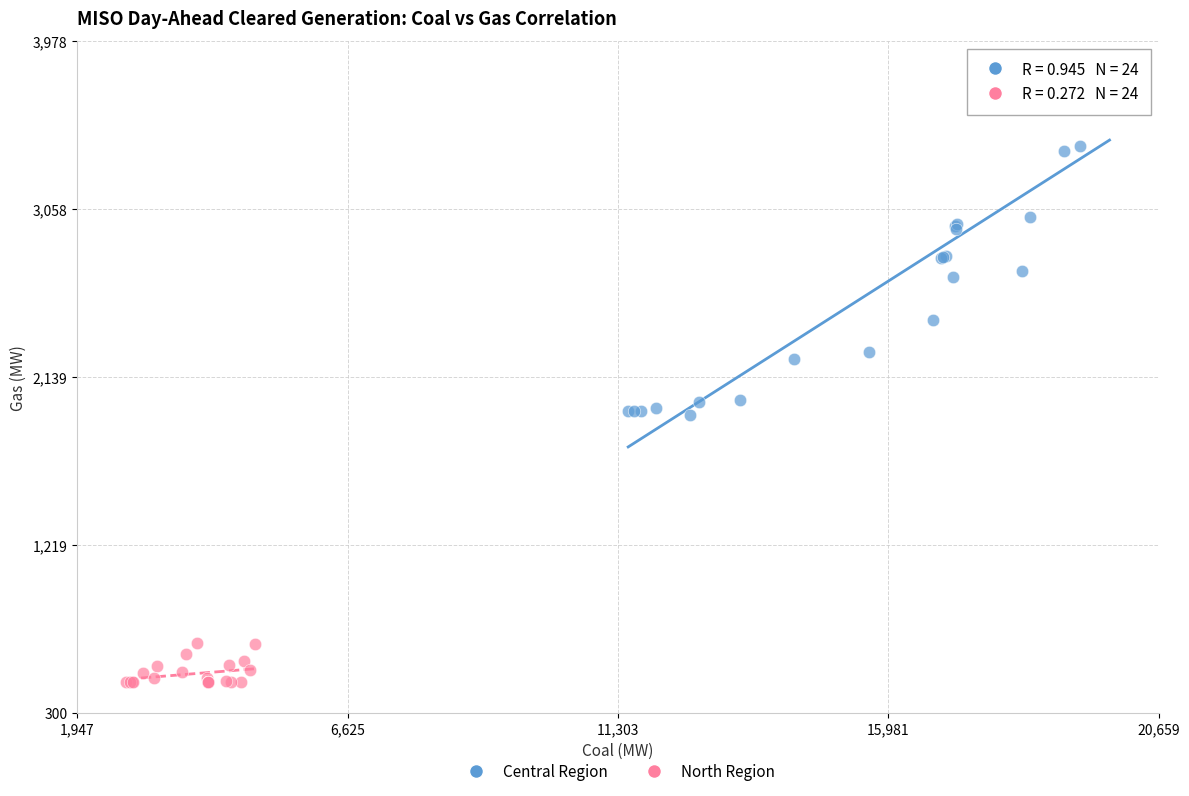

Which series reaches the minimum Y coordinate?

North Region